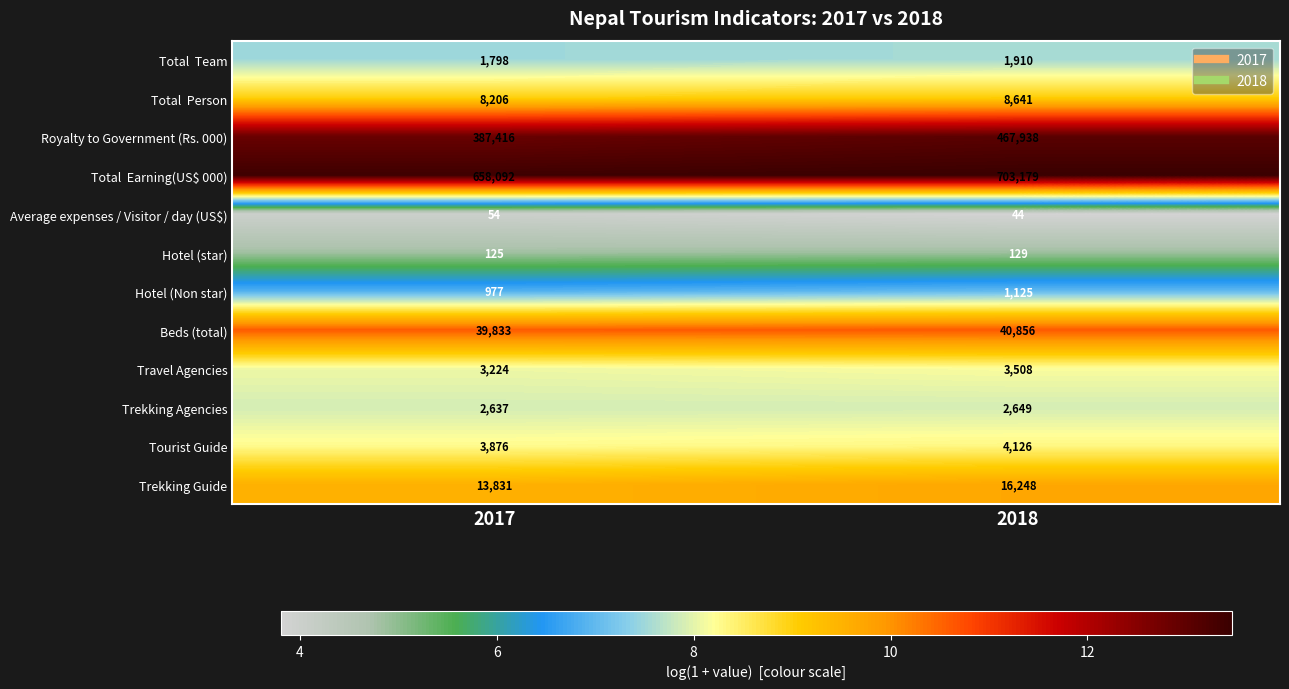

At which category does the chart reach its minimum across all series?

2018